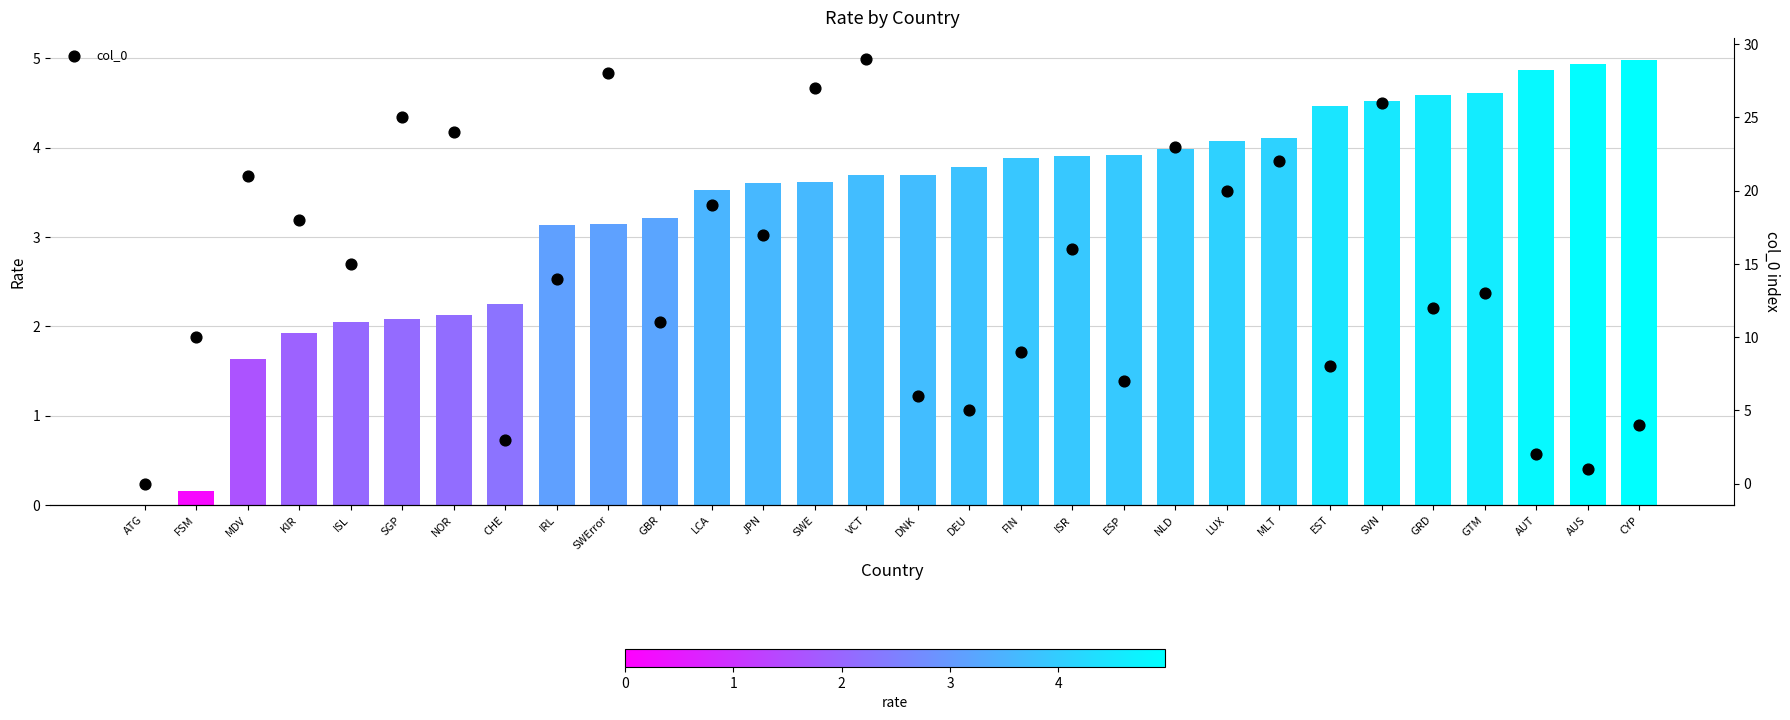

Which series has the largest total across all categories?

col_0